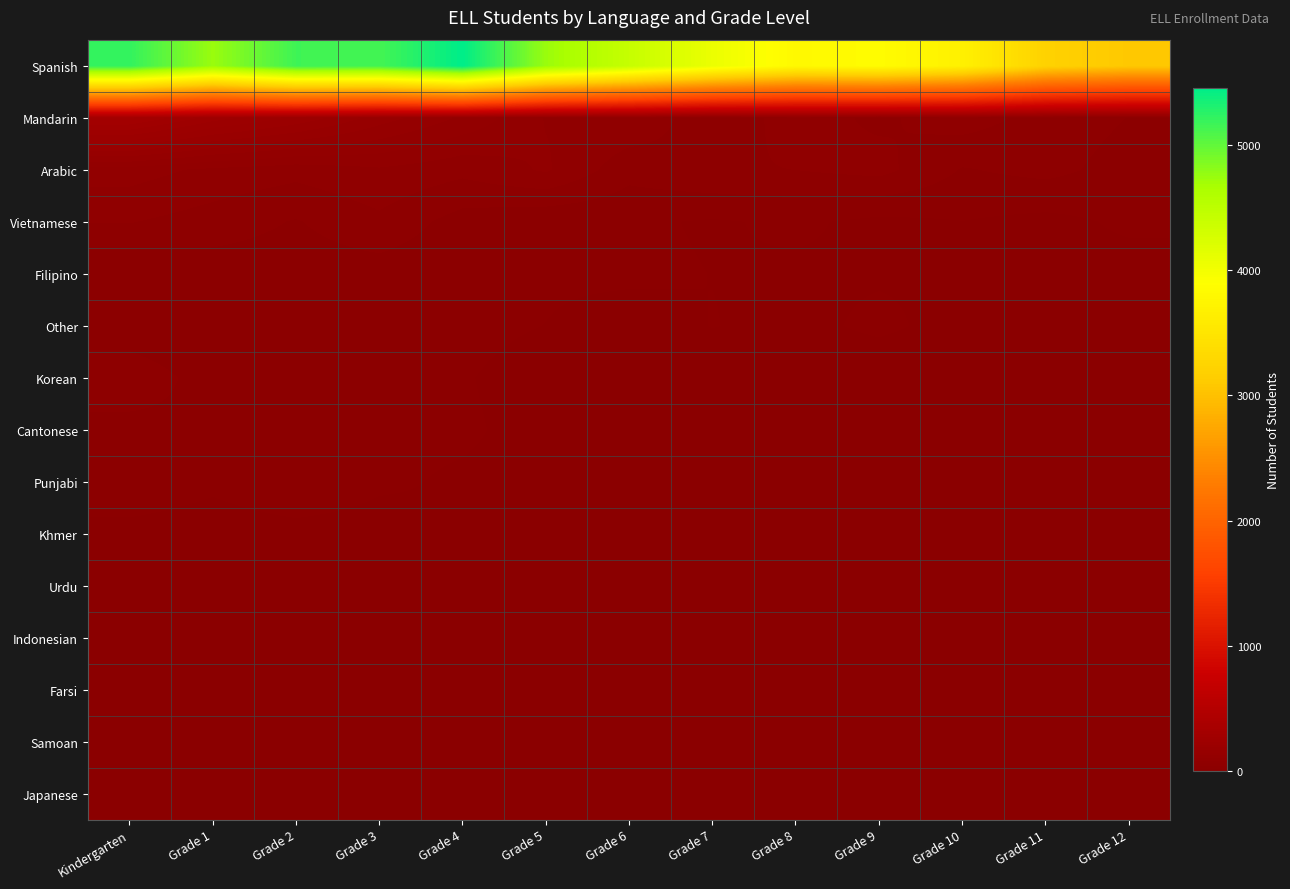

Which series has the widest spread of values?

Spanish